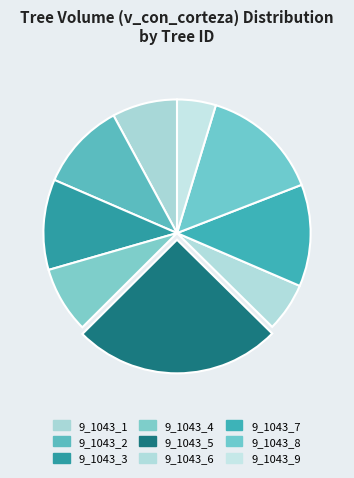

How many segments does this pie chart have?

9